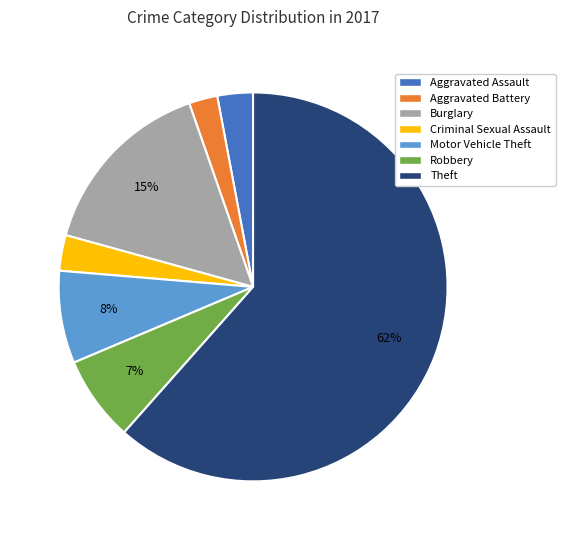

Do Motor Vehicle Theft and Aggravated Battery together represent more than half of the pie?

No